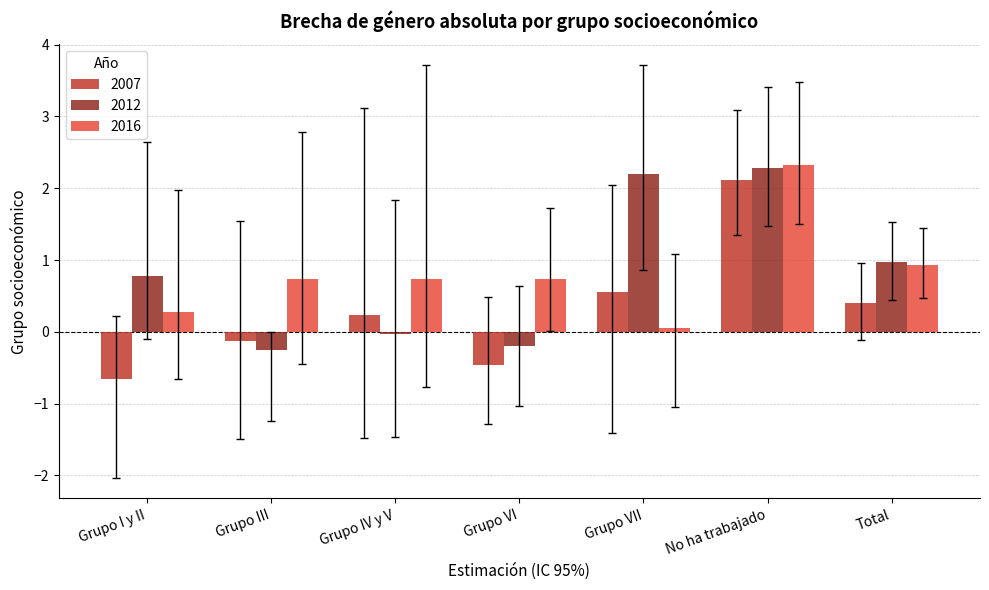

At Grupo VI, list the series in order from smallest to largest.

2007, 2012, 2016